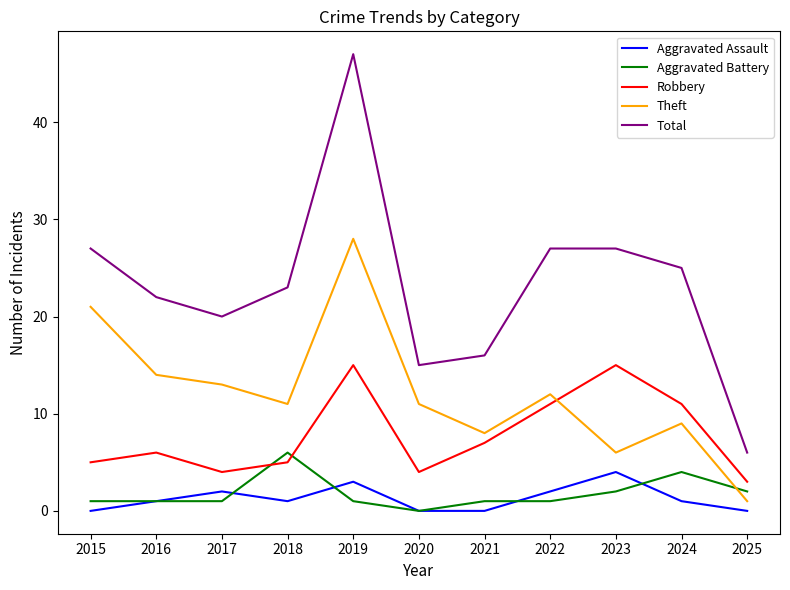

What is the difference between the Theft values at 2019 and 2021?

20